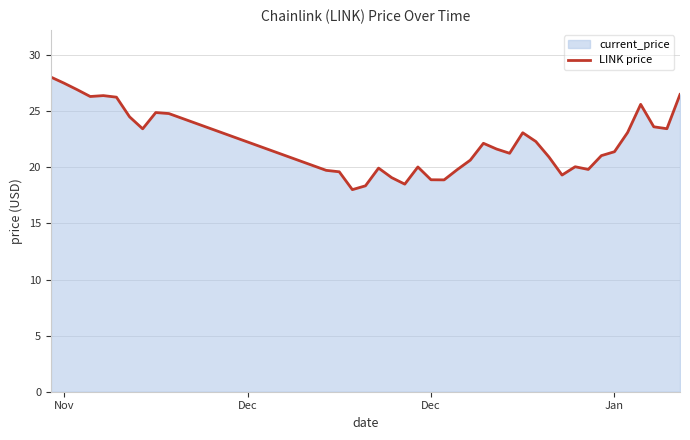

Does the chart display data point markers on the line(s)?

No